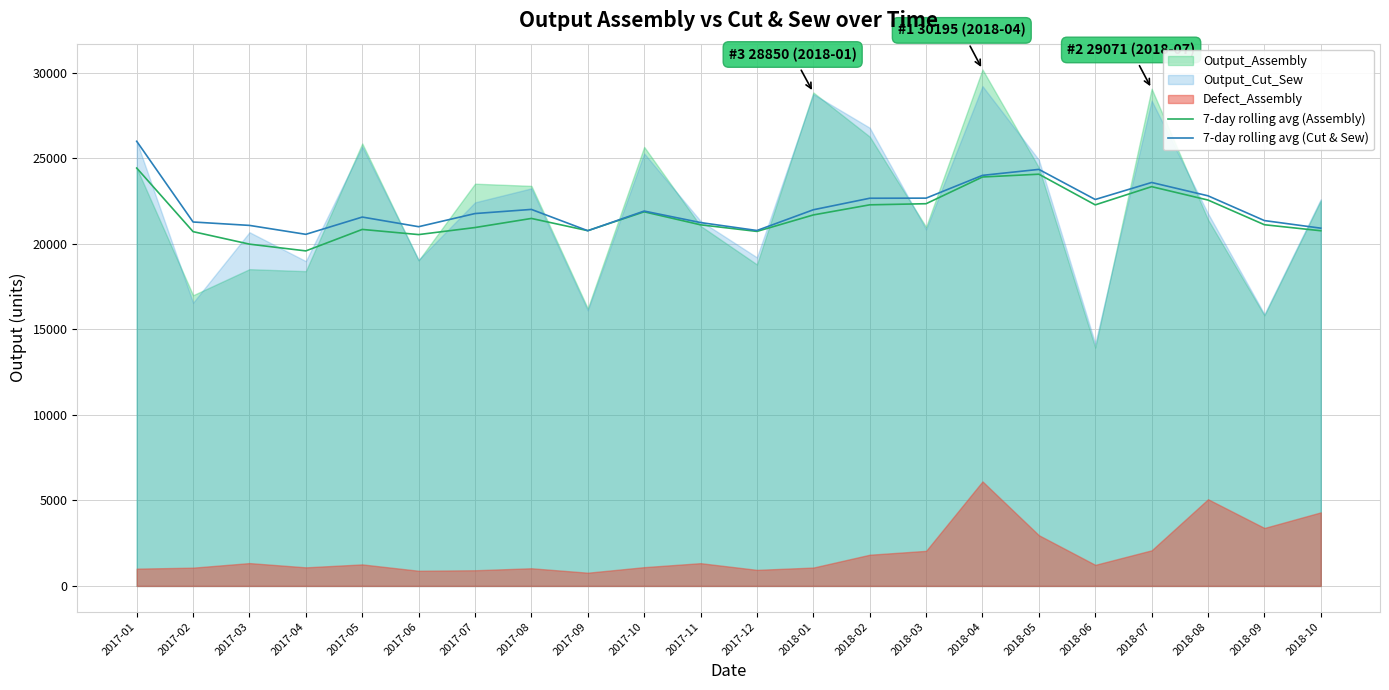

Where is the first local maximum for 7-day rolling avg (Cut & Sew)?

2017-05